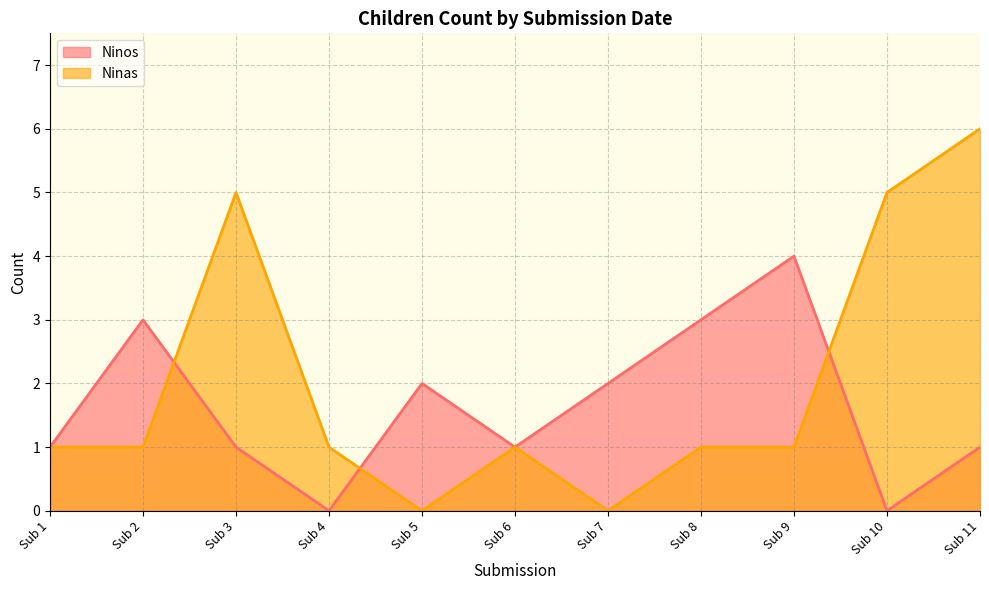

The value of Ninas at Sub 11 is 2. True or false?

False